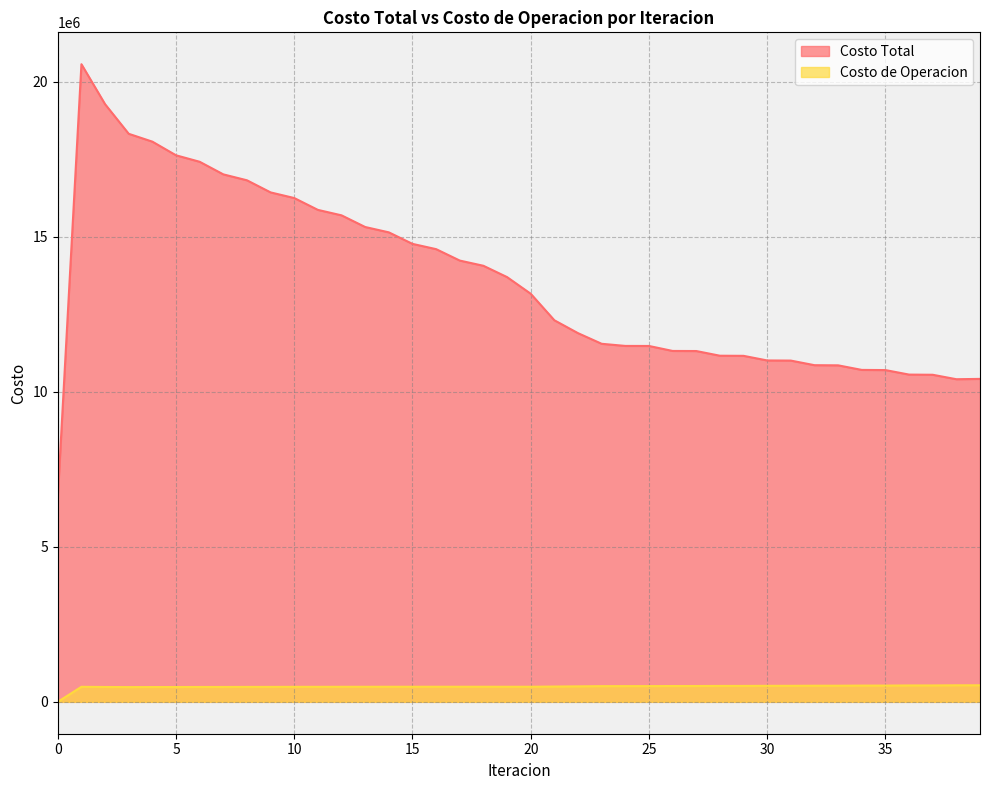

What are all the series names shown in the legend?

Costo Total, Costo de Operacion